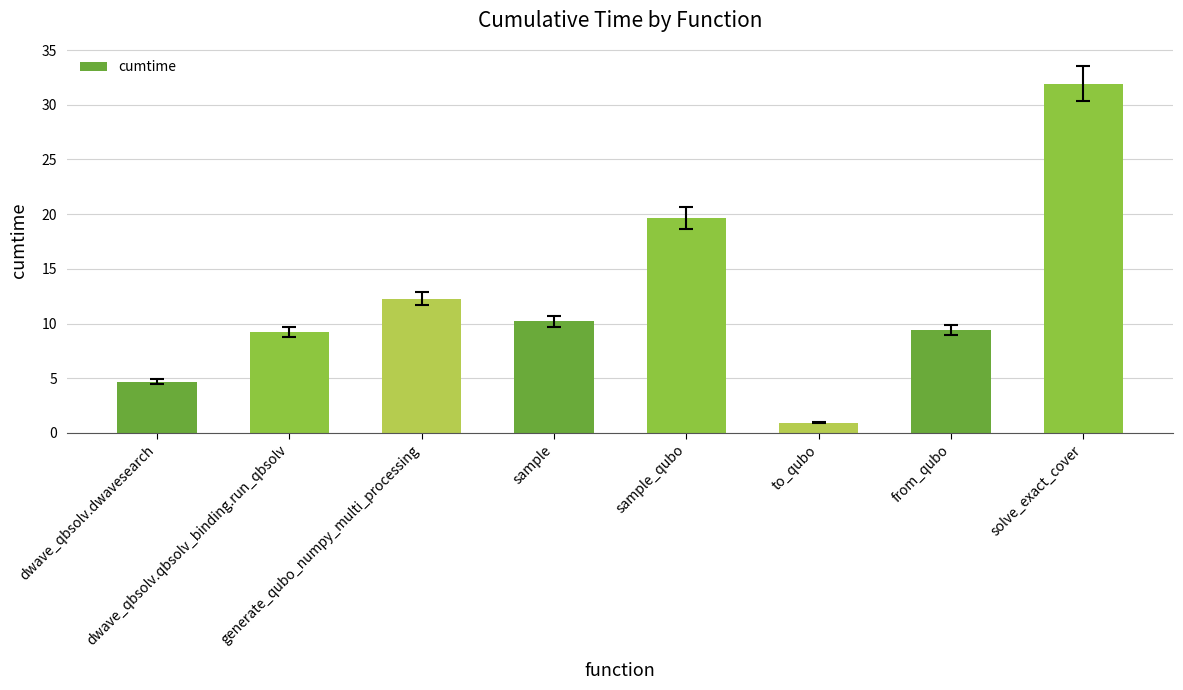

What is the average value?

12.3